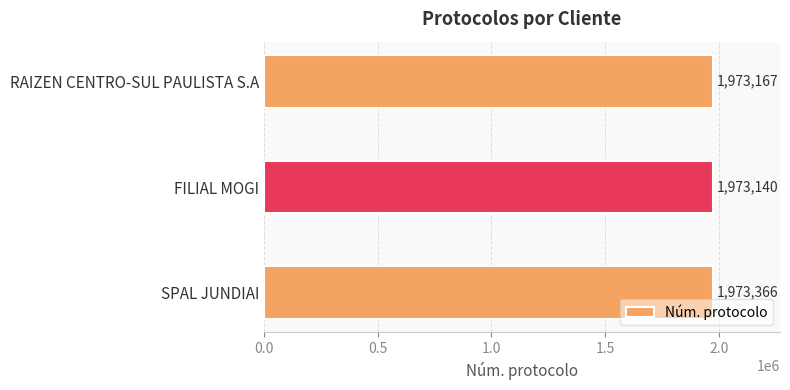

True or false: the data shows 1117931 at FILIAL MOGI.

False